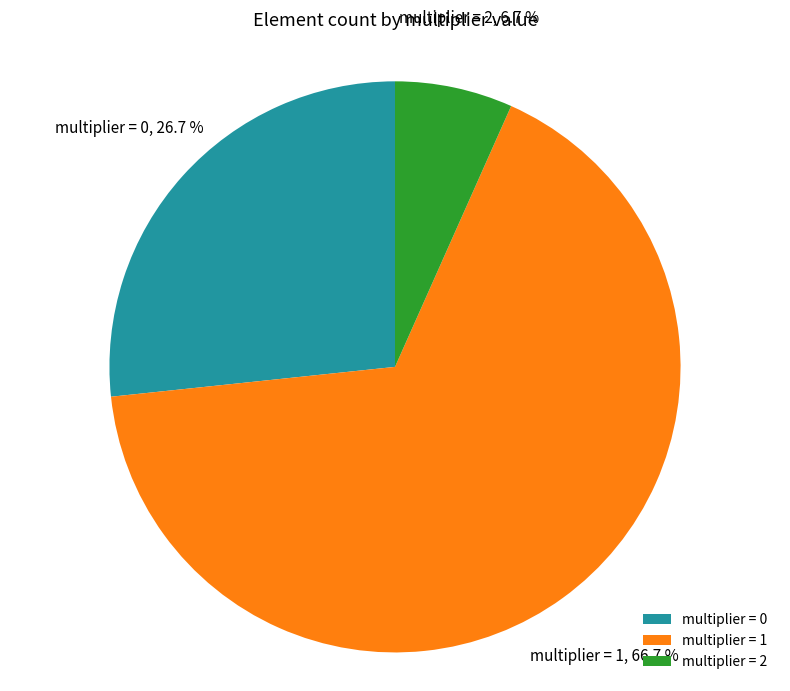

What is the ratio of the value at multiplier = 1 to the value at multiplier = 2?

10.0